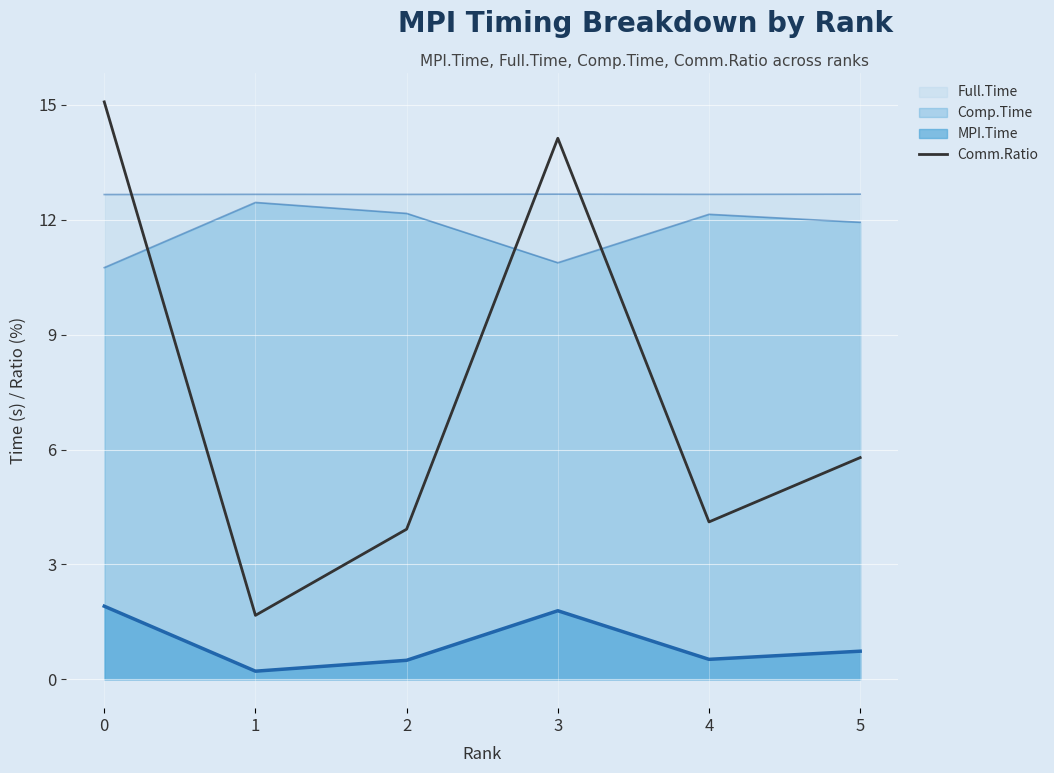

What is the greatest value displayed?

15.1